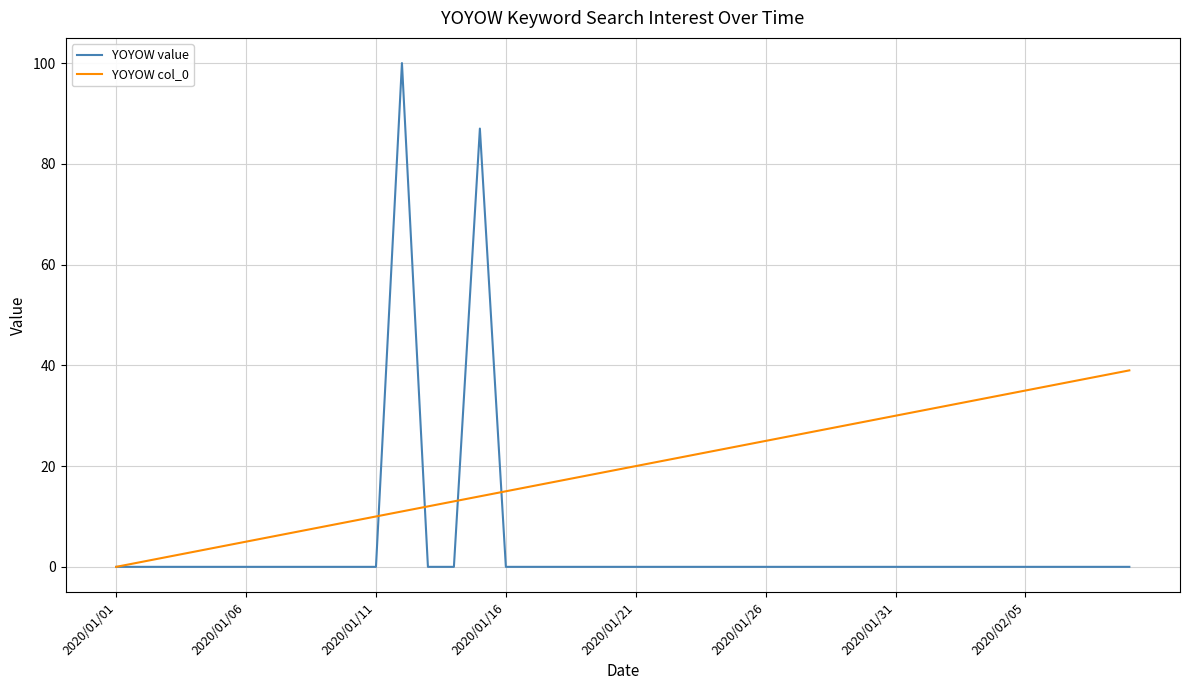

List the series in order of their overall mean, highest first.

YOYOW col_0, YOYOW value